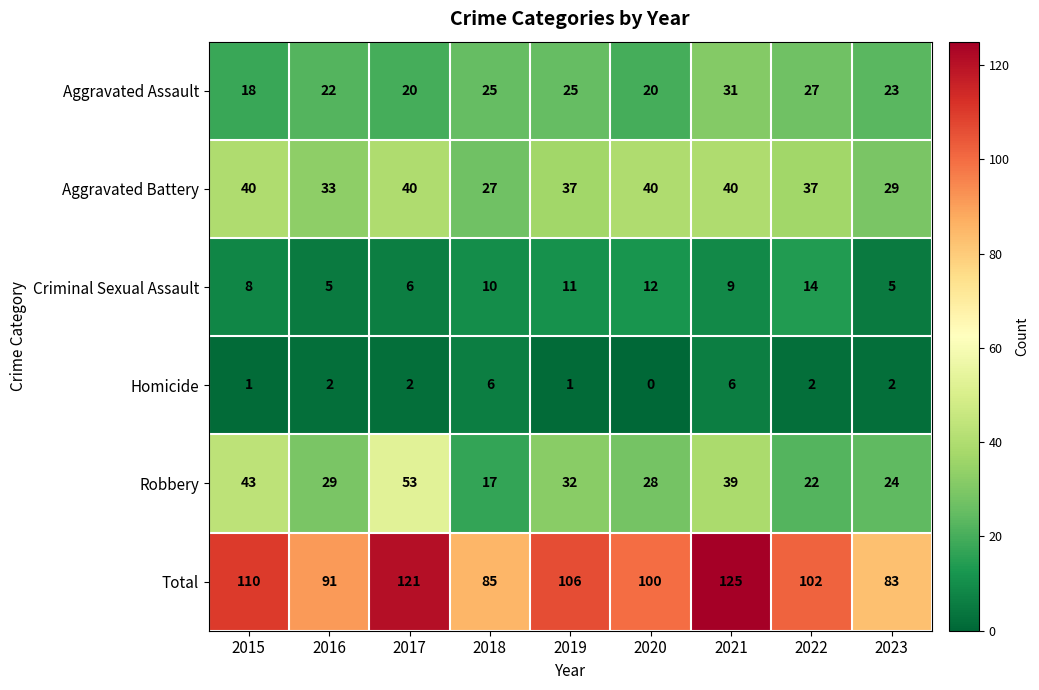

At which label is Criminal Sexual Assault closest to 9?

2021